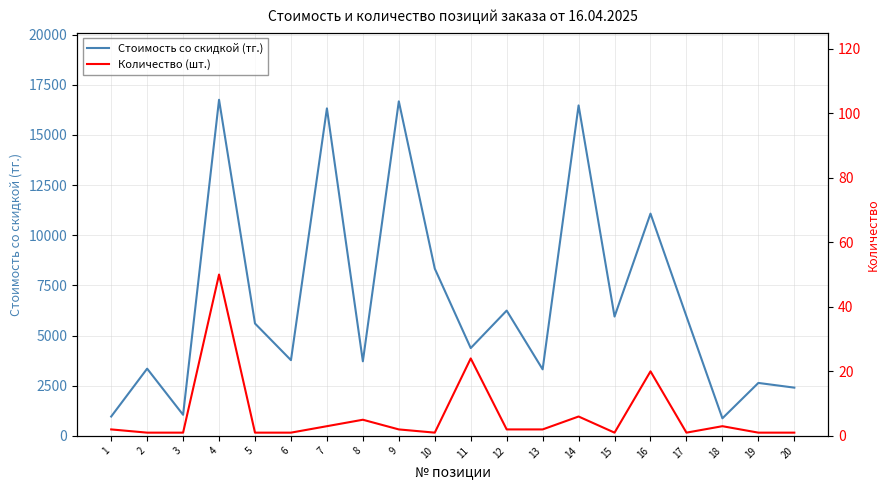

What is the sum of the Количество (шт.) values at 16 and 13?

22.0